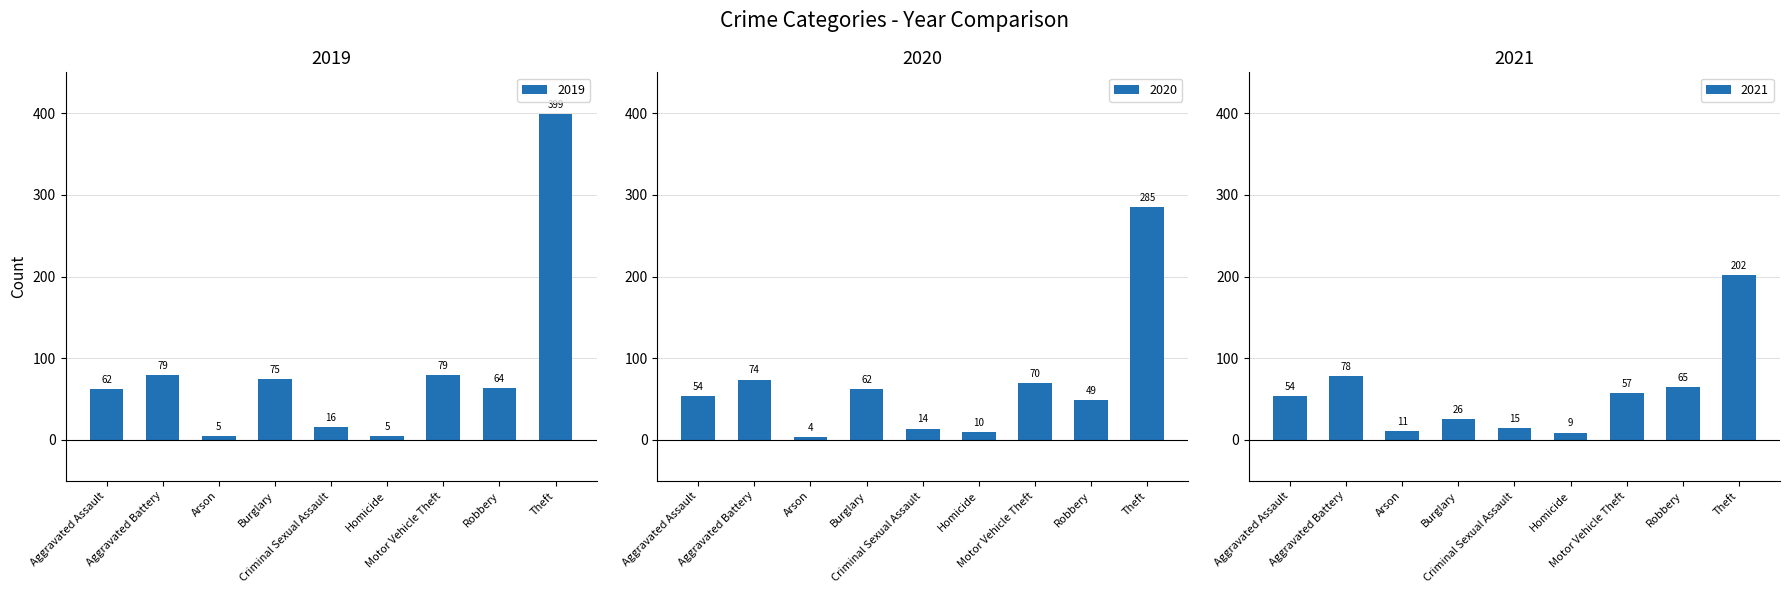

Which has a higher value, Motor Vehicle Theft or Theft?

Theft